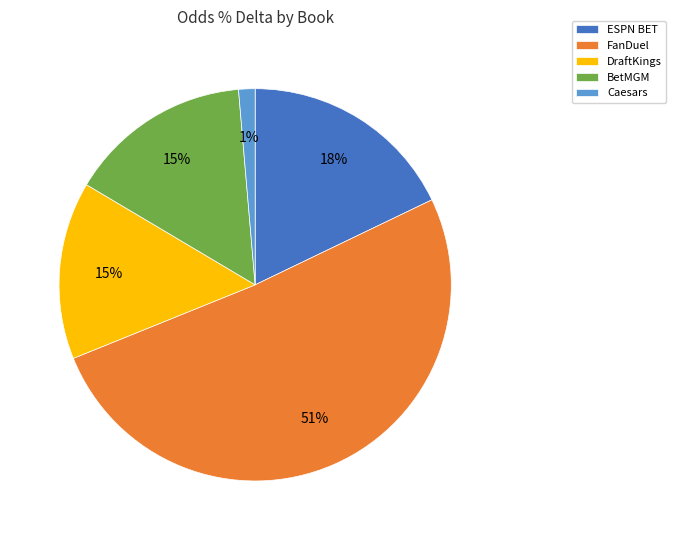

Which slice is the smallest?

Caesars